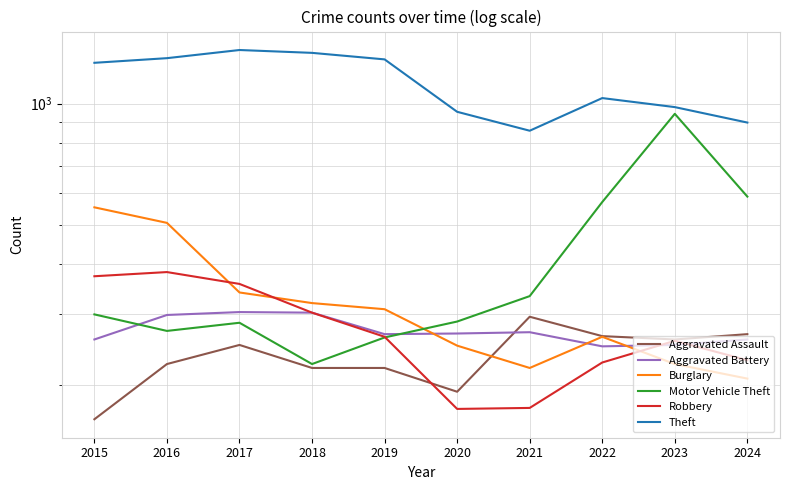

How many interior local valleys does the Aggravated Assault series have?

2